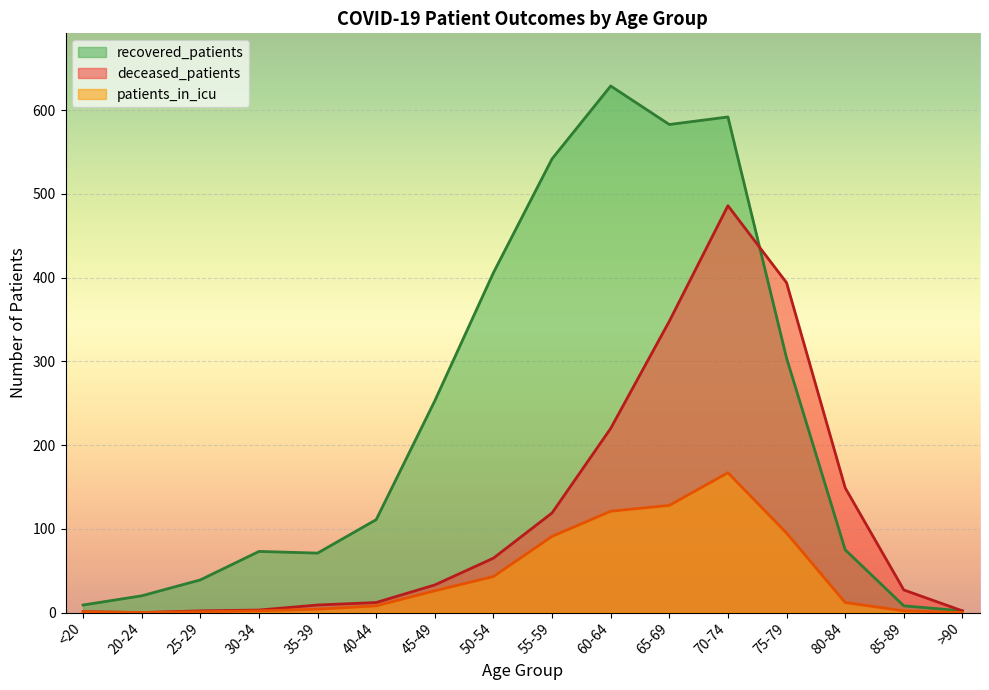

The value of patients_in_icu at 30-34 is 4. True or false?

False